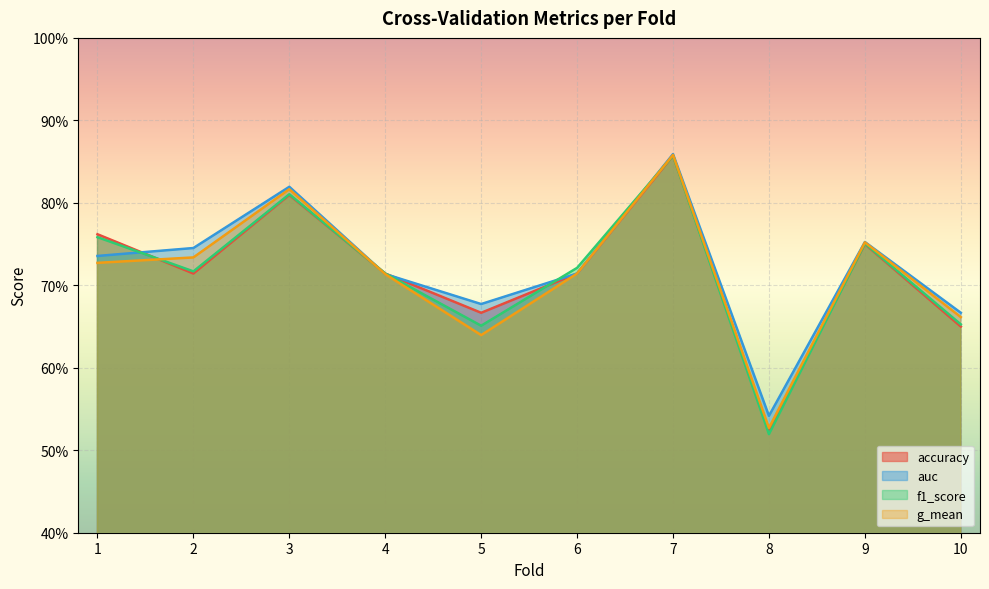

Reading right to left, extract all data points from this chart.

accuracy: 10=0.7	9=0.8	8=0.5	7=0.9	6=0.7	5=0.7	4=0.7	3=0.8	2=0.7	1=0.8
auc: 10=0.7	9=0.8	8=0.5	7=0.9	6=0.7	5=0.7	4=0.7	3=0.8	2=0.7	1=0.7
f1_score: 10=0.7	9=0.8	8=0.5	7=0.9	6=0.7	5=0.7	4=0.7	3=0.8	2=0.7	1=0.8
g_mean: 10=0.7	9=0.8	8=0.5	7=0.9	6=0.7	5=0.6	4=0.7	3=0.8	2=0.7	1=0.7